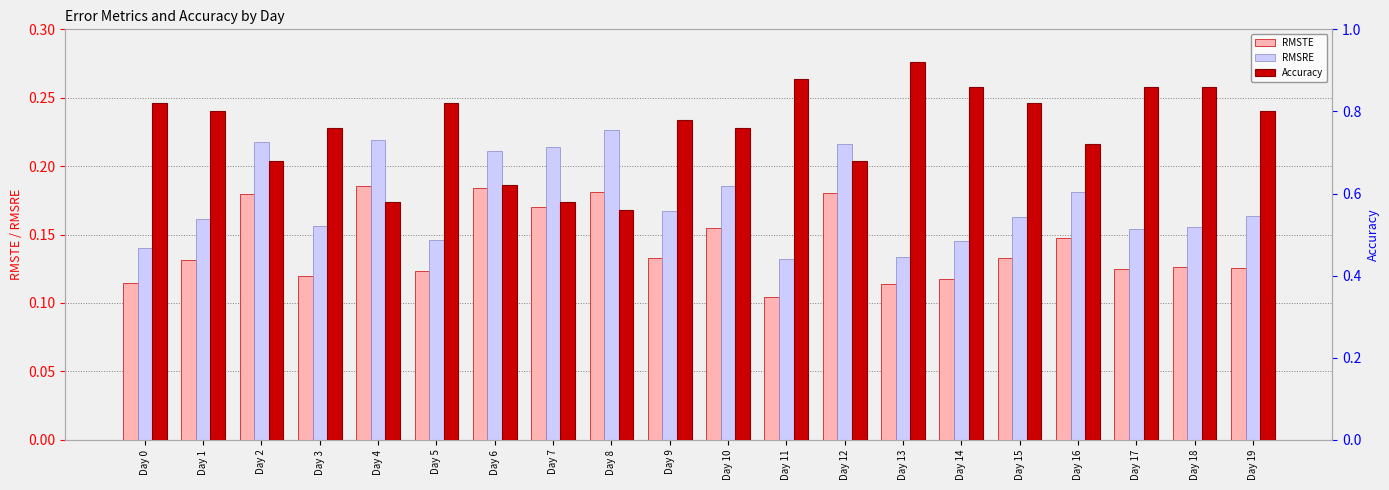

Reading left to right, transcribe all the data shown in this chart.

RMSTE: Day 0=0.1	Day 1=0.1	Day 2=0.2	Day 3=0.1	Day 4=0.2	Day 5=0.1	Day 6=0.2	Day 7=0.2	Day 8=0.2	Day 9=0.1	Day 10=0.2	Day 11=0.1	Day 12=0.2	Day 13=0.1	Day 14=0.1	Day 15=0.1	Day 16=0.1	Day 17=0.1	Day 18=0.1	Day 19=0.1
RMSRE: Day 0=0.1	Day 1=0.2	Day 2=0.2	Day 3=0.2	Day 4=0.2	Day 5=0.1	Day 6=0.2	Day 7=0.2	Day 8=0.2	Day 9=0.2	Day 10=0.2	Day 11=0.1	Day 12=0.2	Day 13=0.1	Day 14=0.1	Day 15=0.2	Day 16=0.2	Day 17=0.2	Day 18=0.2	Day 19=0.2
Accuracy: Day 0=0.8	Day 1=0.8	Day 2=0.7	Day 3=0.8	Day 4=0.6	Day 5=0.8	Day 6=0.6	Day 7=0.6	Day 8=0.6	Day 9=0.8	Day 10=0.8	Day 11=0.9	Day 12=0.7	Day 13=0.9	Day 14=0.9	Day 15=0.8	Day 16=0.7	Day 17=0.9	Day 18=0.9	Day 19=0.8